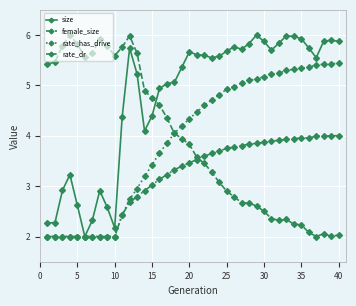

Which series has the largest total across all categories?

size